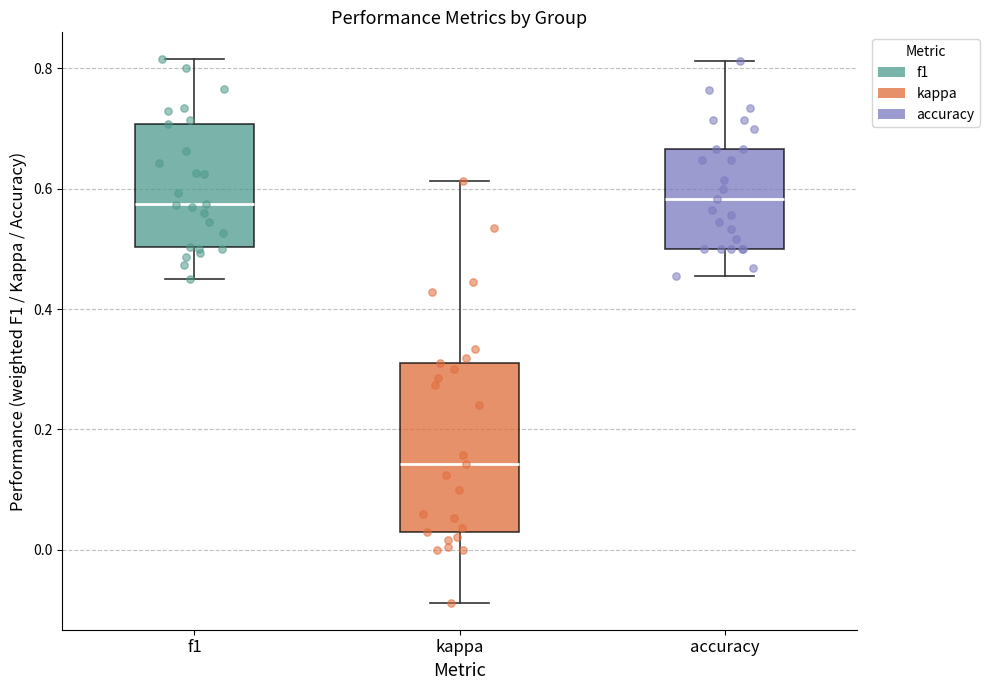

Which box's median line is the lowest?

kappa